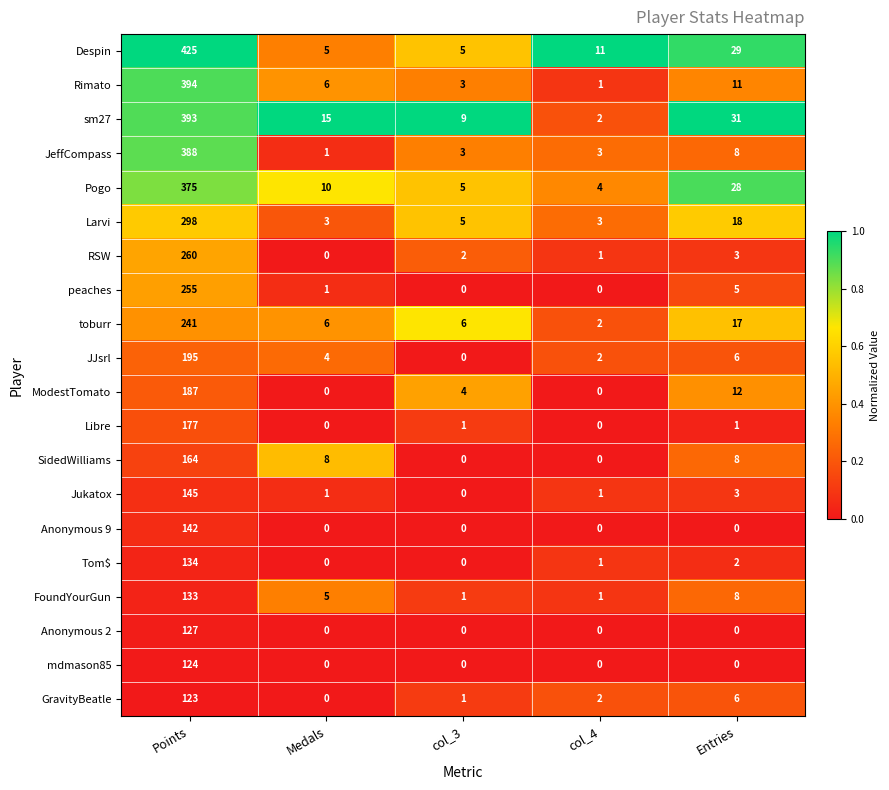

Which category has the highest value in the Larvi series?

Points